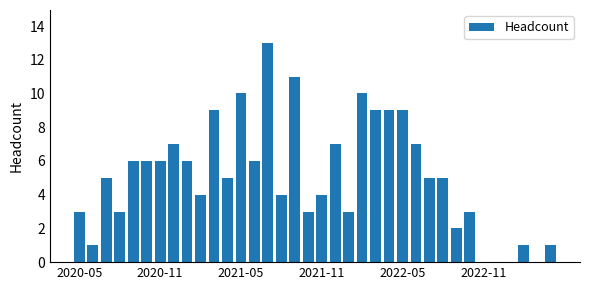

Does the chart contain stacked bars?

No